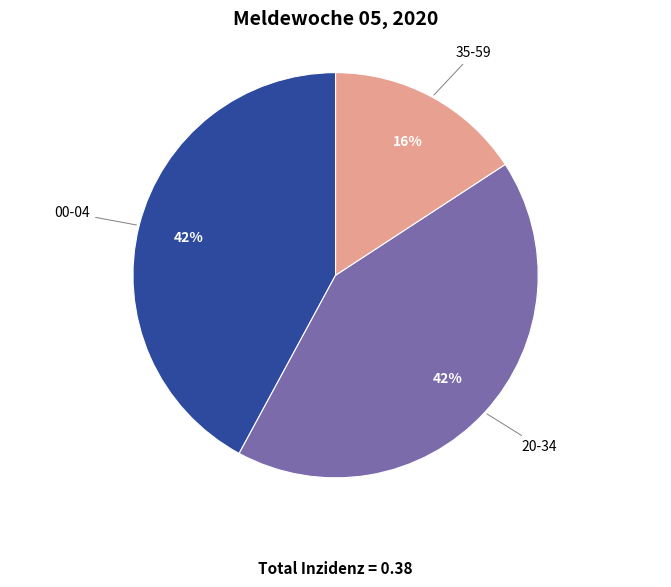

How many slices are in this pie chart?

3